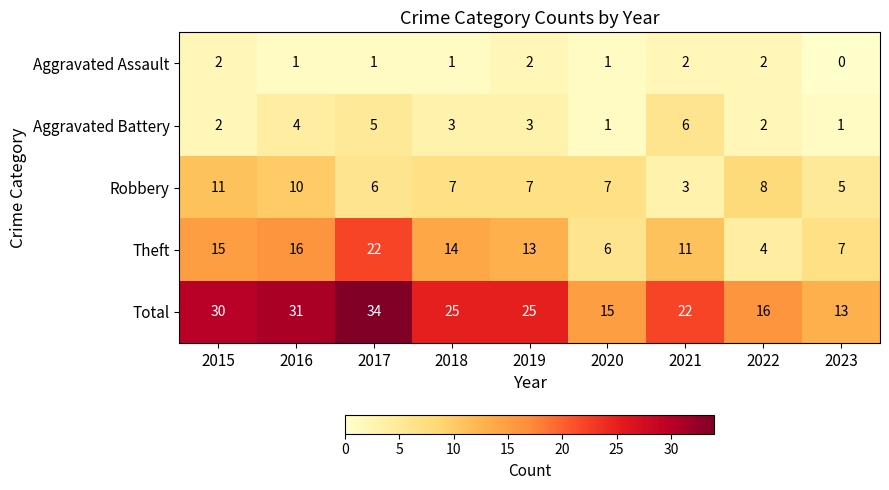

Which series has the largest range (max minus min)?

Total